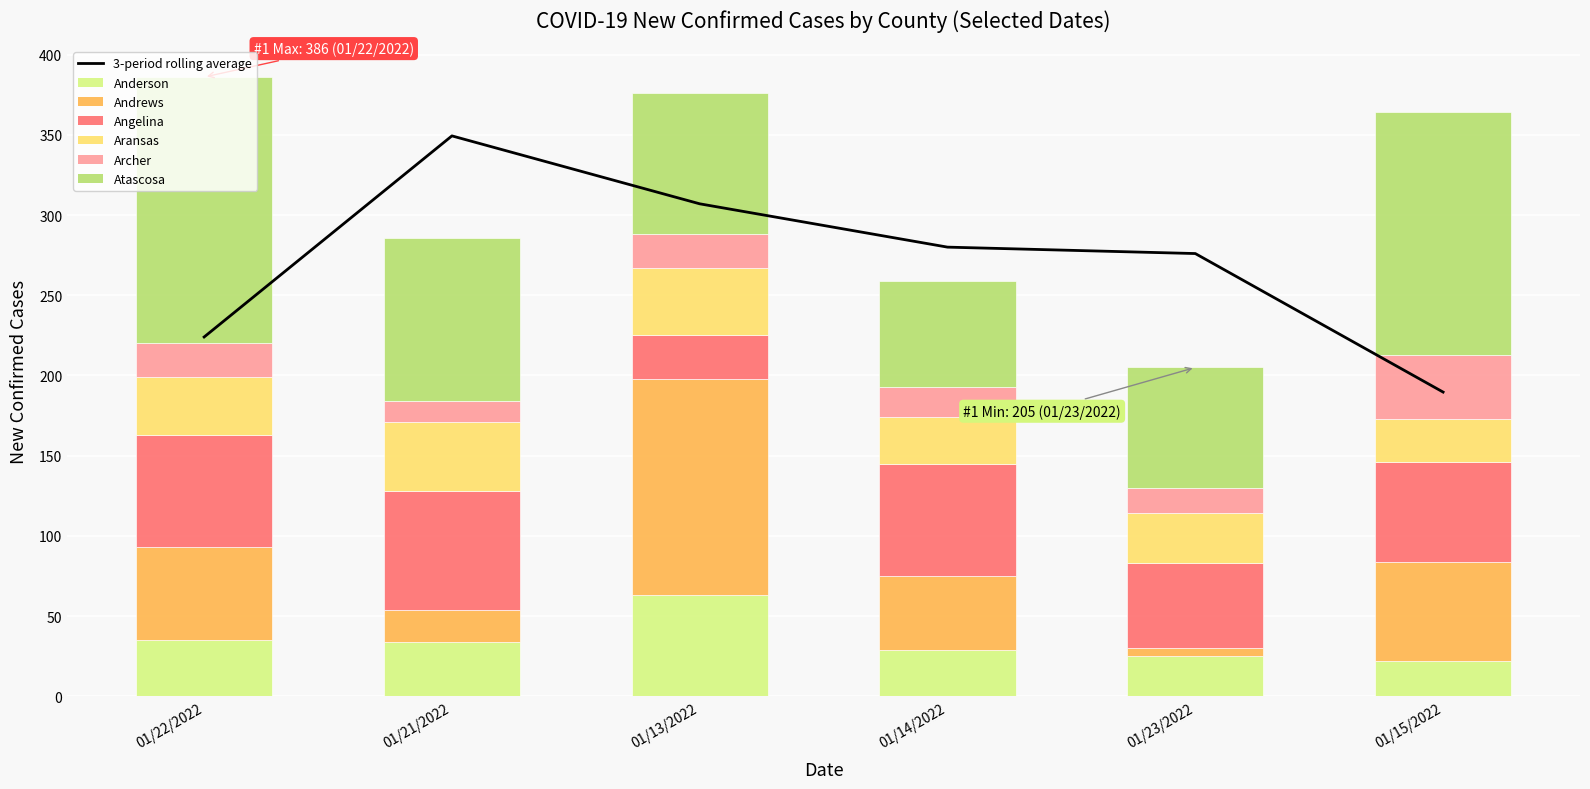

Reading right to left, transcribe all the data shown in this chart.

Anderson: 01/15/2022=22	01/23/2022=25	01/14/2022=29	01/13/2022=63	01/21/2022=34	01/22/2022=35
Andrews: 01/15/2022=62	01/23/2022=5	01/14/2022=46	01/13/2022=135	01/21/2022=20	01/22/2022=58
Angelina: 01/15/2022=62	01/23/2022=53	01/14/2022=70	01/13/2022=27	01/21/2022=74	01/22/2022=70
Aransas: 01/15/2022=27	01/23/2022=31	01/14/2022=29	01/13/2022=42	01/21/2022=43	01/22/2022=36
Archer: 01/15/2022=40	01/23/2022=16	01/14/2022=19	01/13/2022=21	01/21/2022=13	01/22/2022=21
Atascosa: 01/15/2022=151	01/23/2022=75	01/14/2022=66	01/13/2022=88	01/21/2022=102	01/22/2022=166